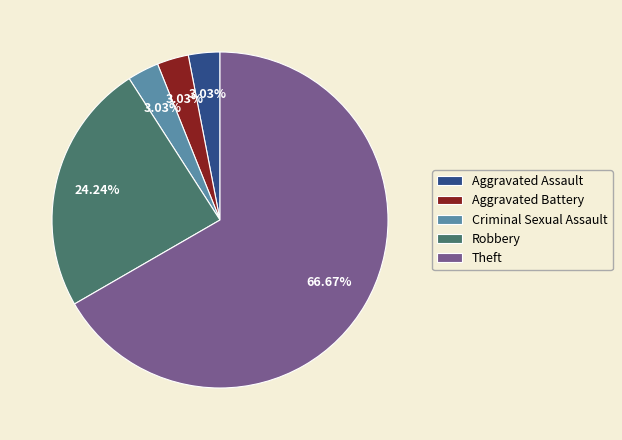

How many segments does this pie chart have?

5